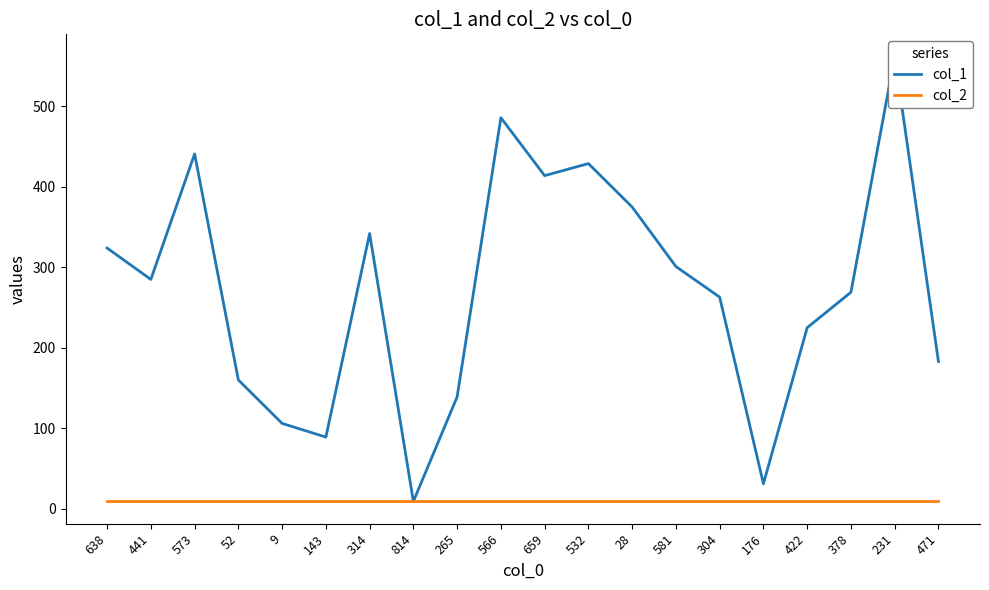

What is the smallest value displayed?

9